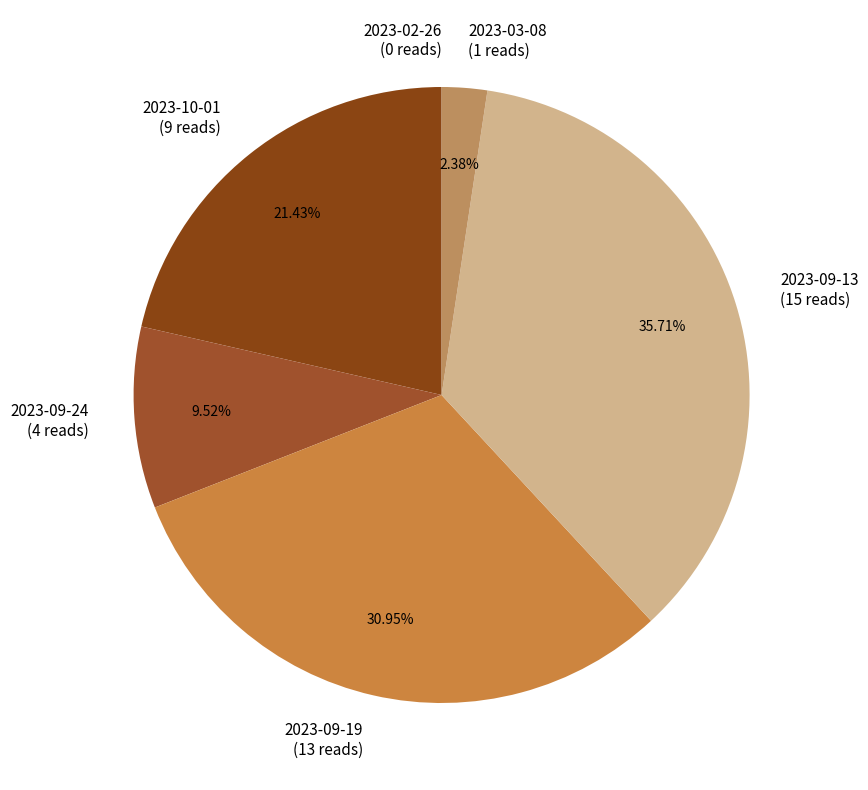

Is the sum of 2023-09-24 and 2023-03-08 greater than half?

No